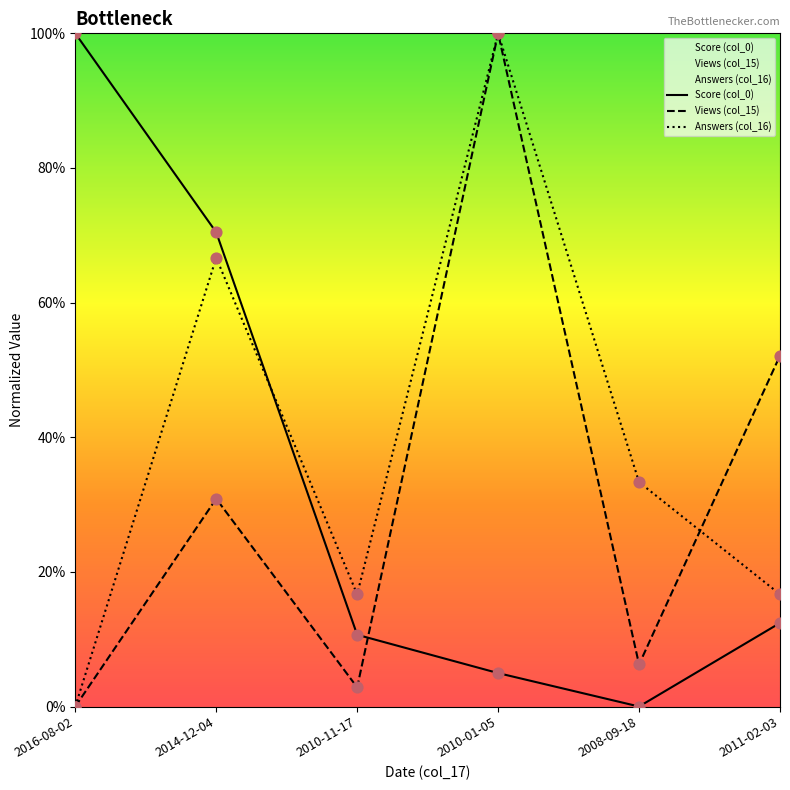

Which series contains the highest Y value?

Score (col_0)